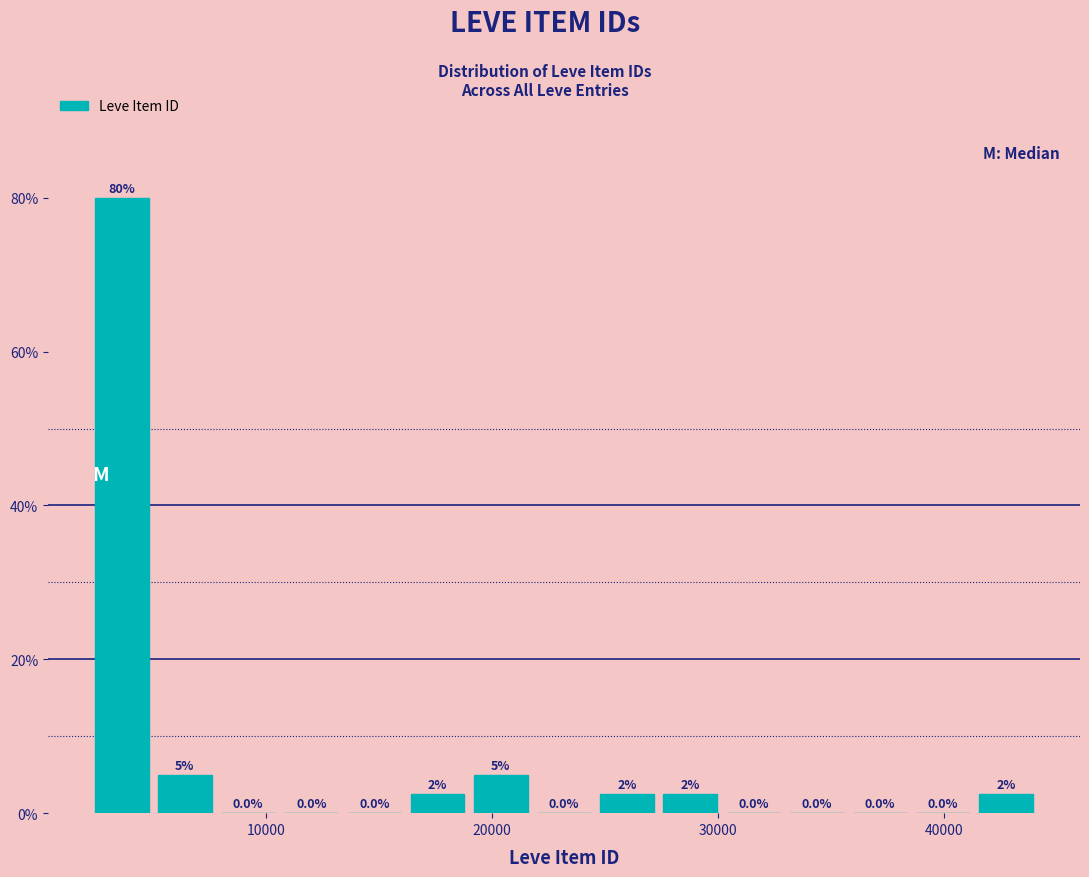

Read against the x-axis, roughly where is the centre of the tallest bar?

4000